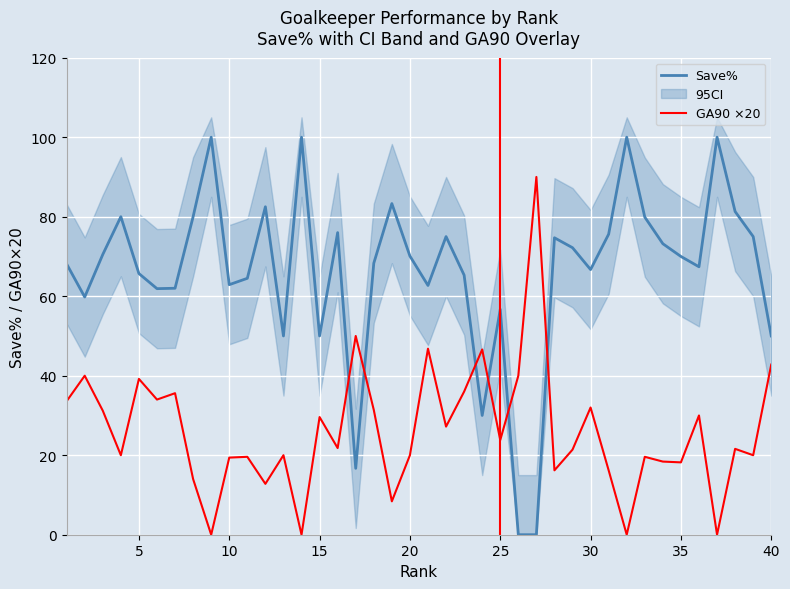

What is the maximum value for Save%?

100.0